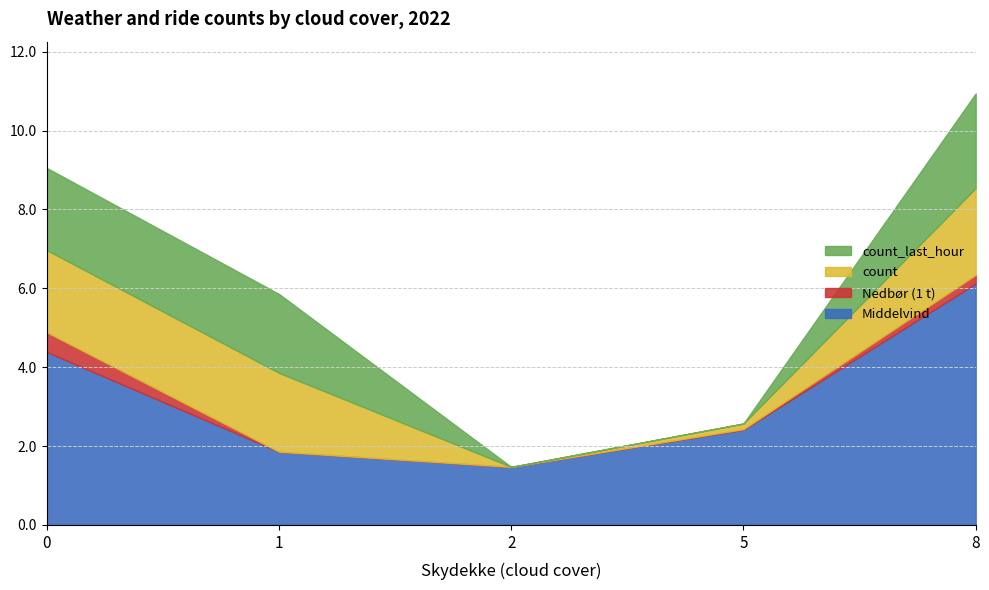

What is the total value across all series at 2?

1.5